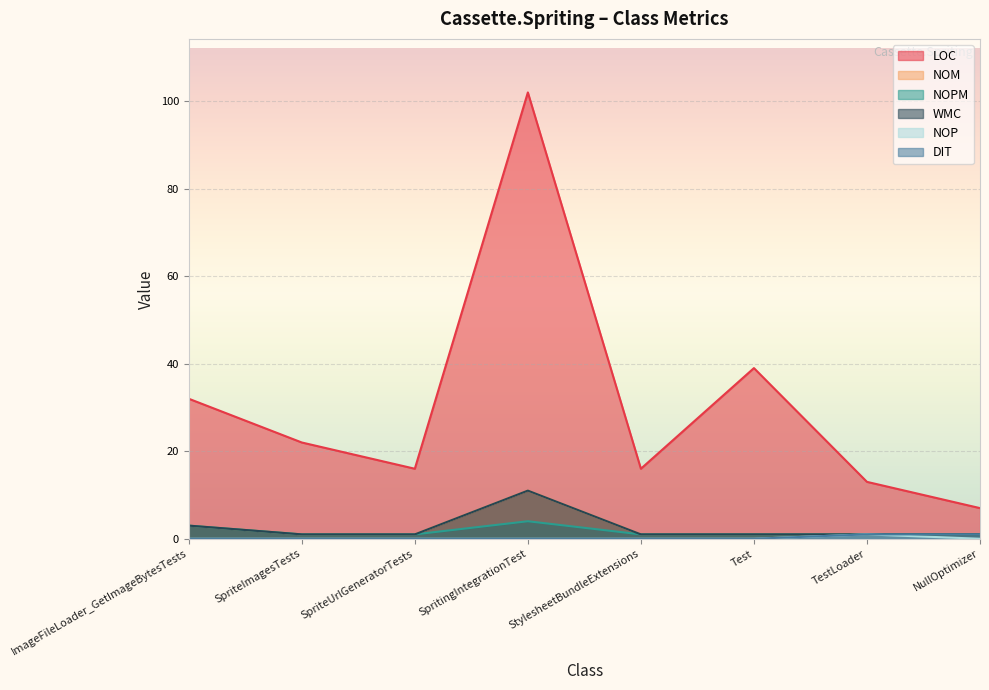

Rank the series by their maximum value, from lowest to highest.

NOP, DIT, NOPM, NOM, WMC, LOC